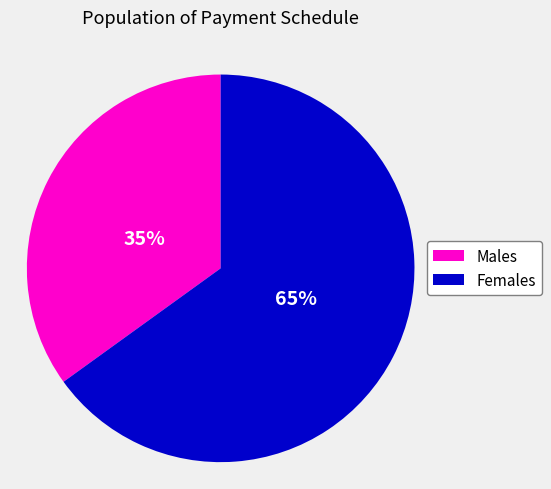

What is the ratio of the value at Males to the value at Females?

0.5